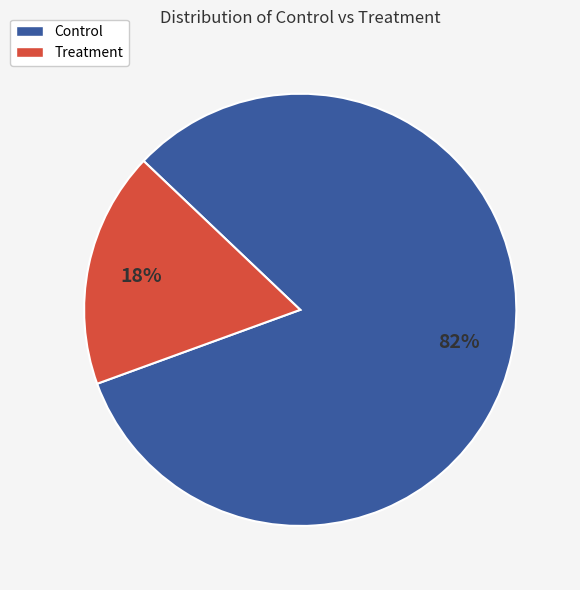

Do Treatment and Control together represent more than half of the pie?

Yes